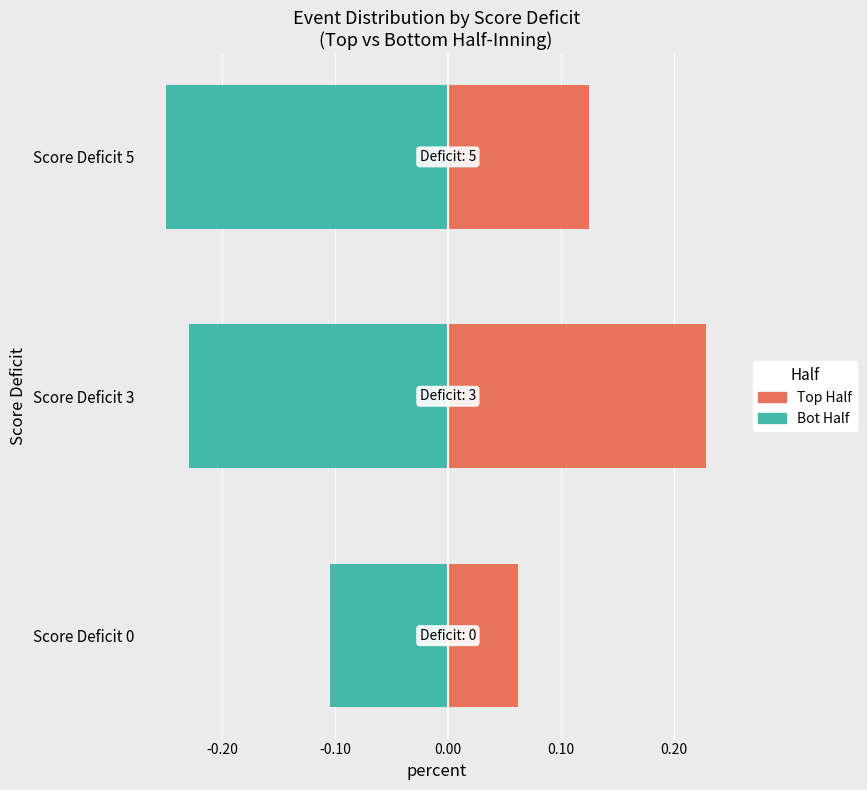

Reading right to left, extract all data points from this chart.

Top Half: 0.1	0.2	0.1
Bot Half: -0.2	-0.2	-0.1